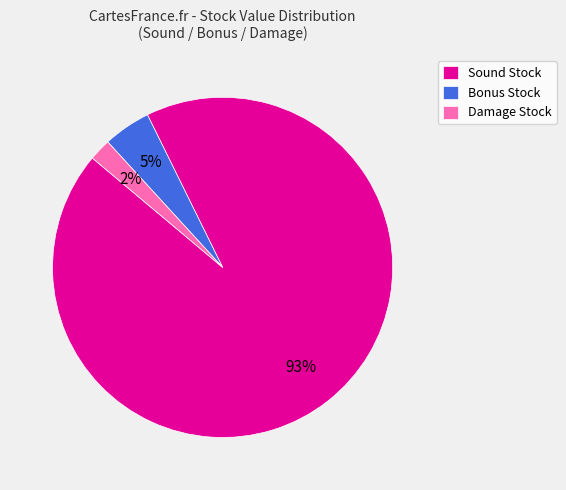

Rank the categories by value from lowest to highest.

Damage Stock, Bonus Stock, Sound Stock